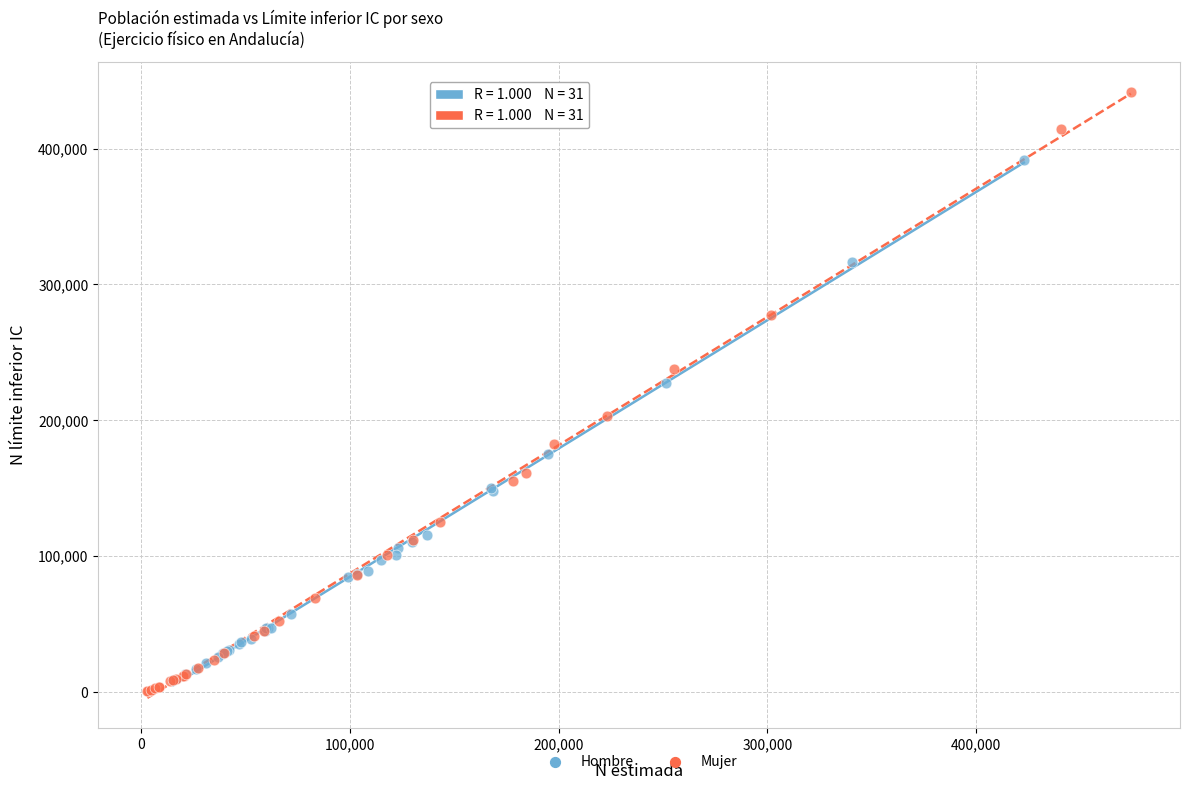

Which series reaches the minimum Y coordinate?

Mujer